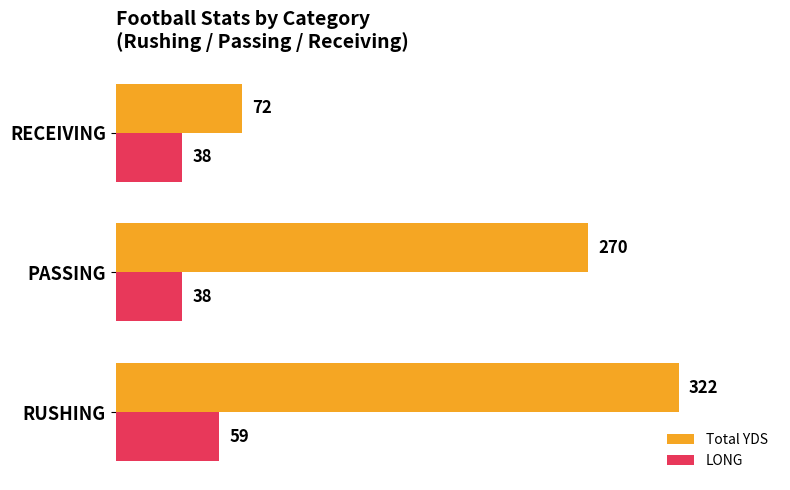

How many values in the LONG series exceed 38?

1